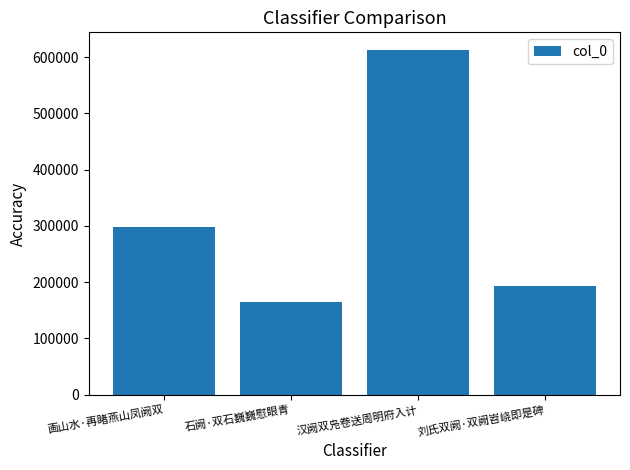

What is the sum of all values?

1270941